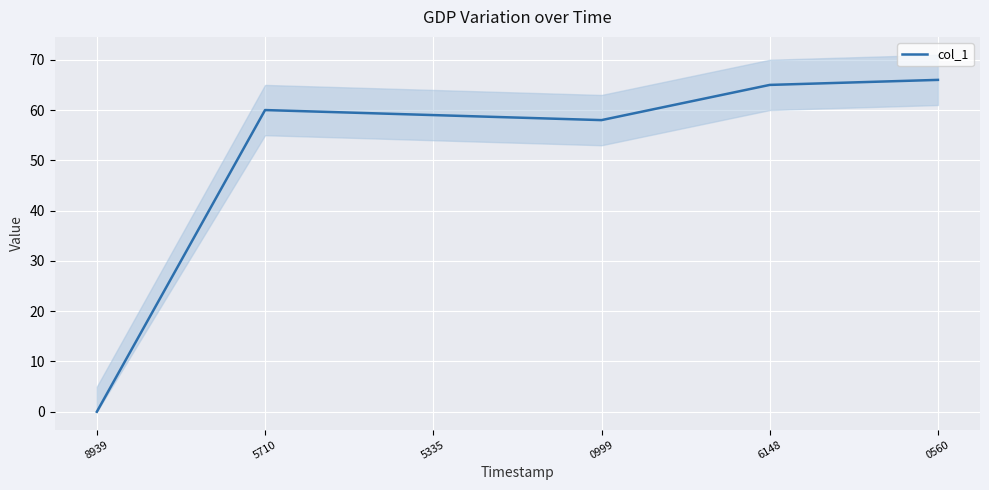

The value at 0560 is 107. True or false?

False